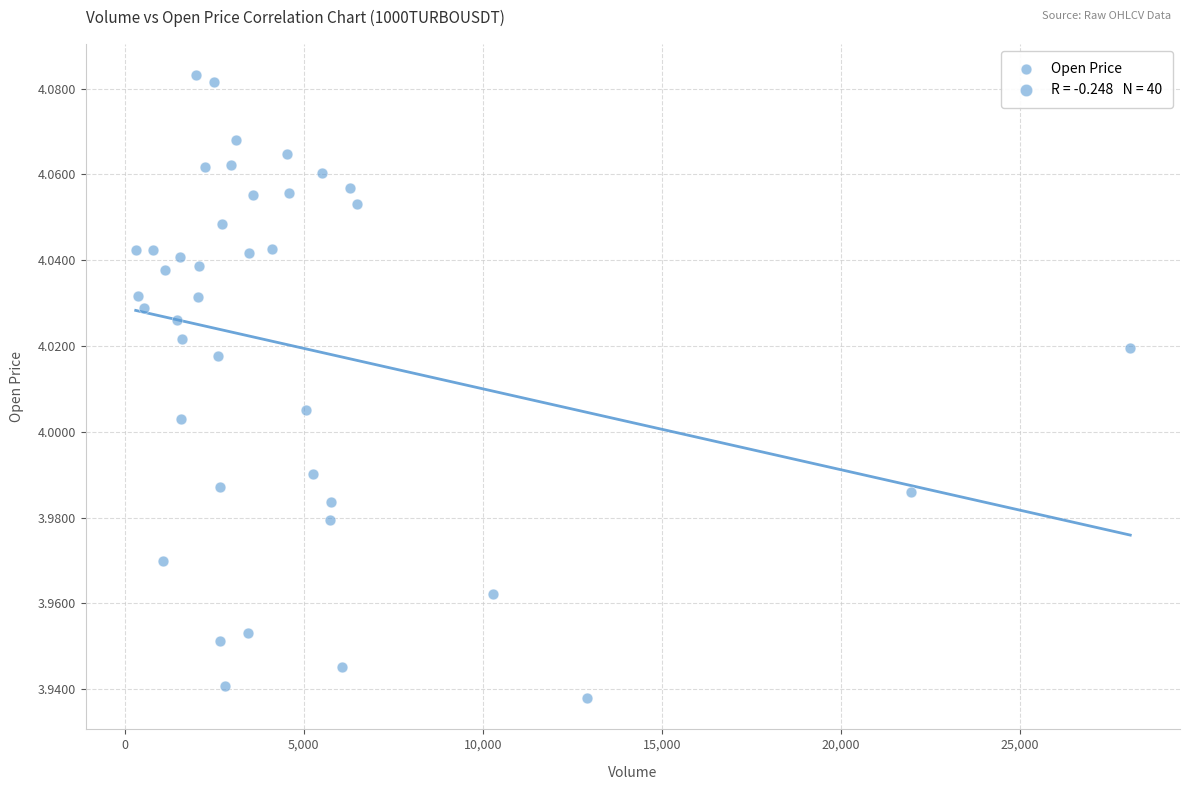

What is the range of X values (max minus min)?

27780.0